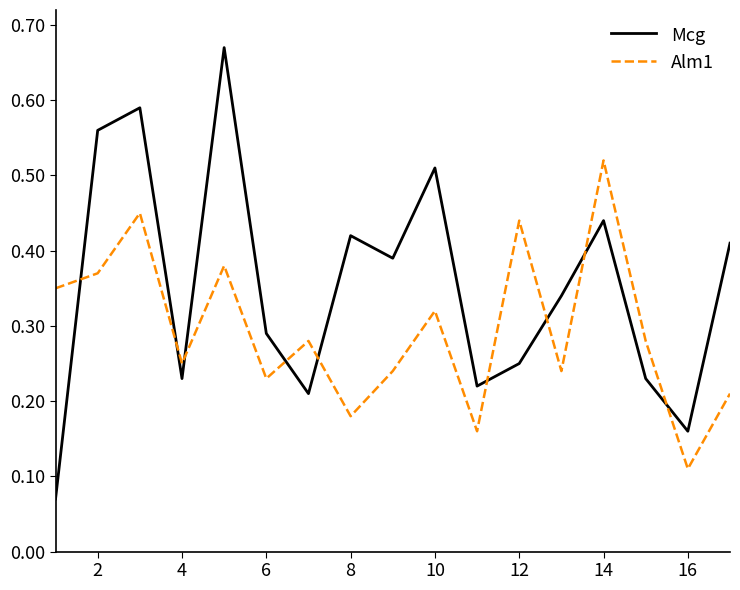

What are all the series names shown in the legend?

Mcg, Alm1